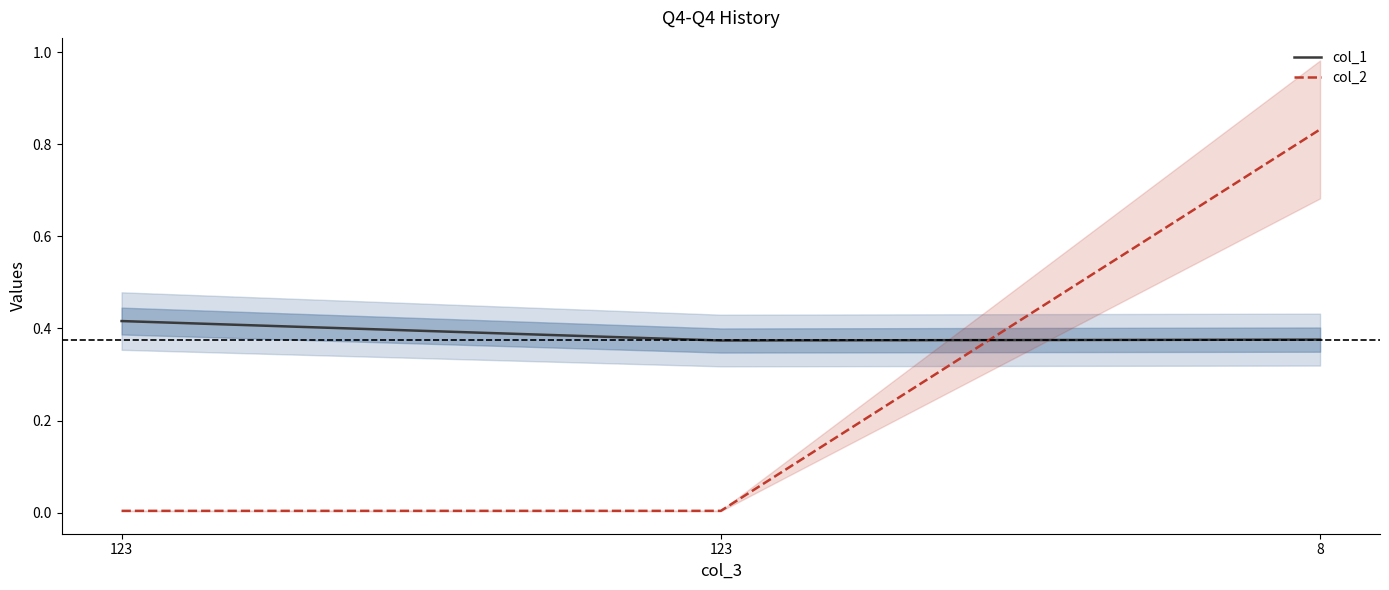

At which label is col_2 closest to 0?

123